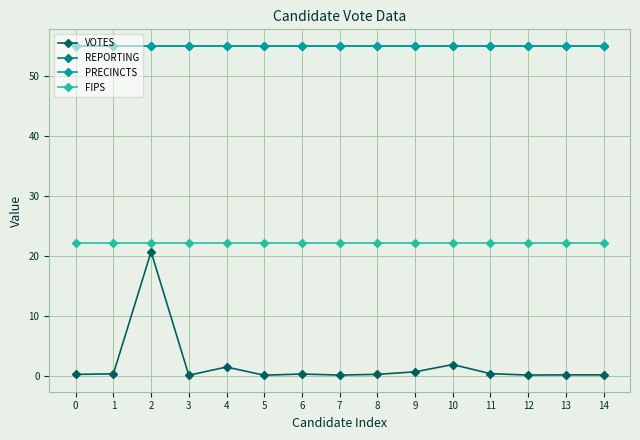

Which has a higher value, 11 or 14?

11